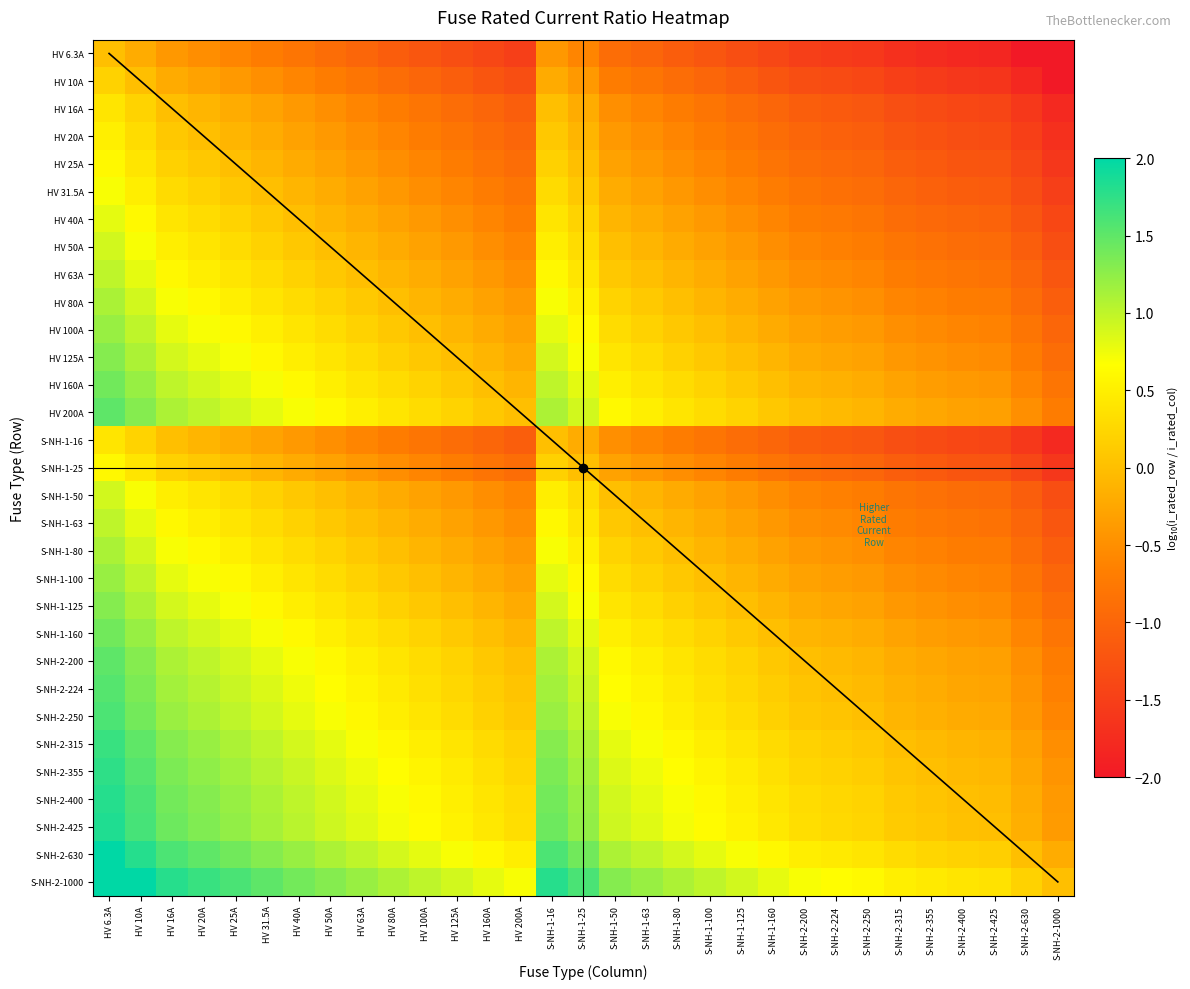

Rank the series at S-NH-2-1000 from lowest to highest value.

HV 6.3A, HV 10A, HV 16A, S-NH-1-16, HV 20A, HV 25A, S-NH-1-25, HV 31.5A, HV 40A, HV 50A, S-NH-1-50, HV 63A, S-NH-1-63, HV 80A, S-NH-1-80, HV 100A, S-NH-1-100, HV 125A, S-NH-1-125, HV 160A, S-NH-1-160, HV 200A, S-NH-2-200, S-NH-2-224, S-NH-2-250, S-NH-2-315, S-NH-2-355, S-NH-2-400, S-NH-2-425, S-NH-2-630, S-NH-2-1000